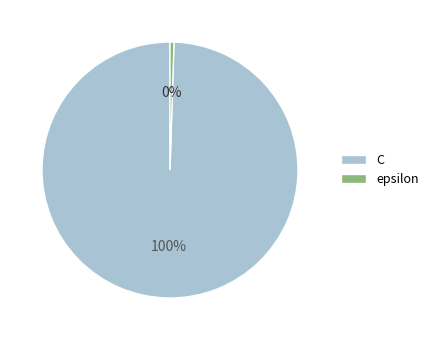

How many slices are in this pie chart?

2